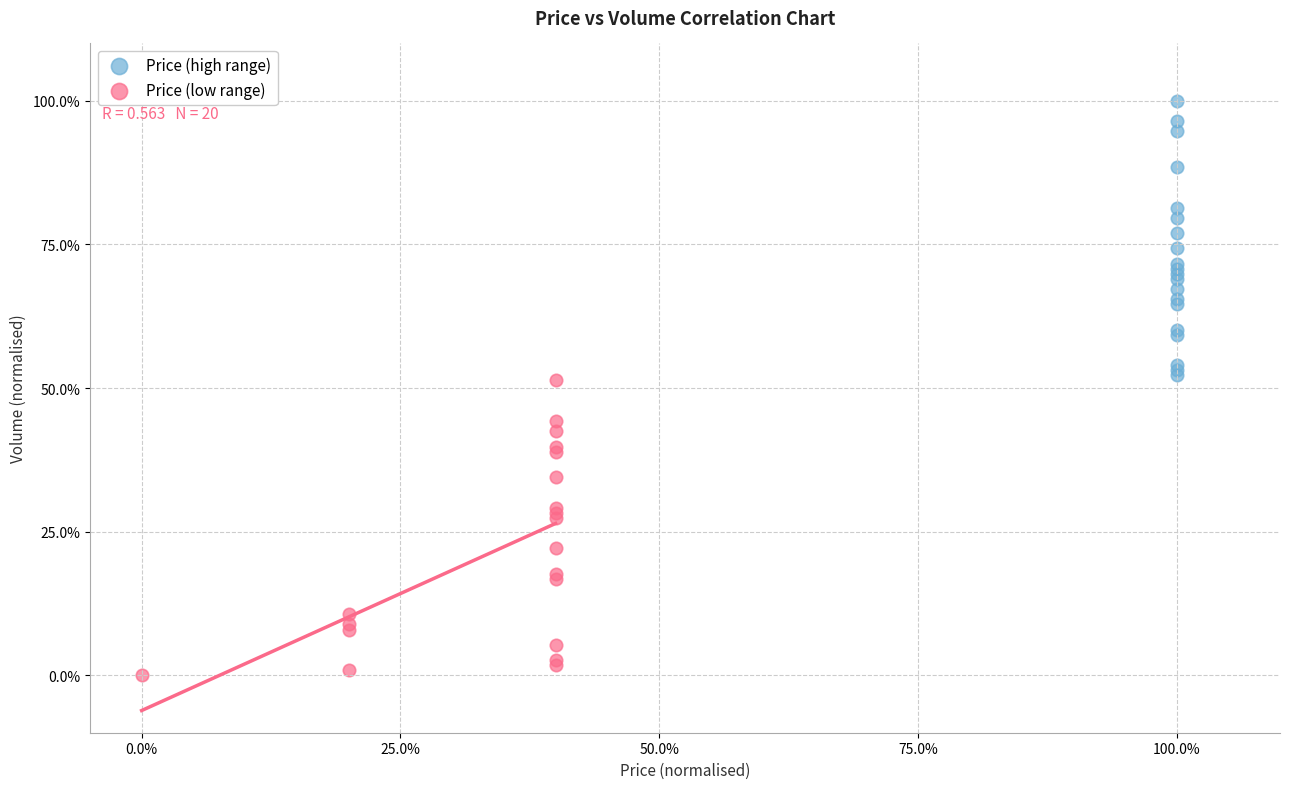

What are all the series names shown in the legend?

Price (high range), Price (low range)